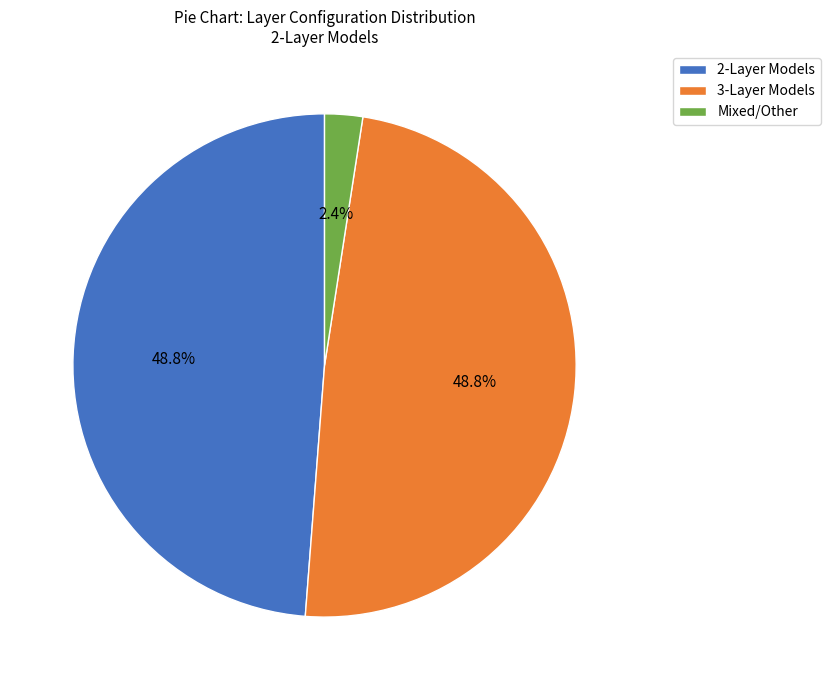

Which slice is the smallest?

Mixed/Other